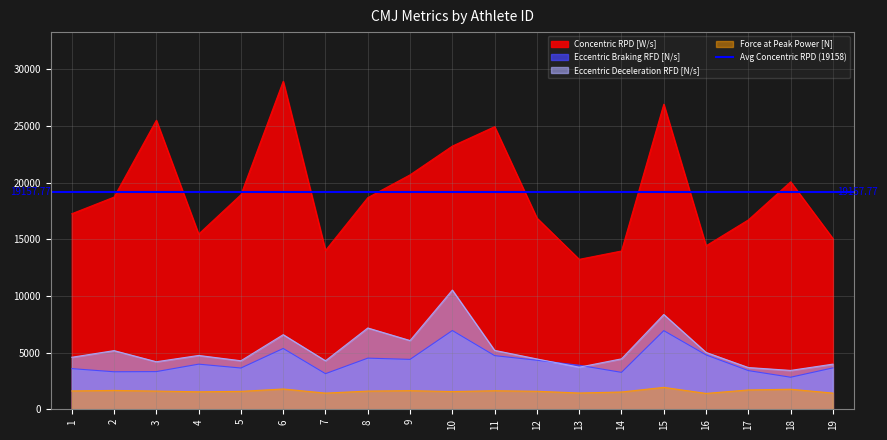

Which series has the largest total across all categories?

Concentric RPD [W/s]